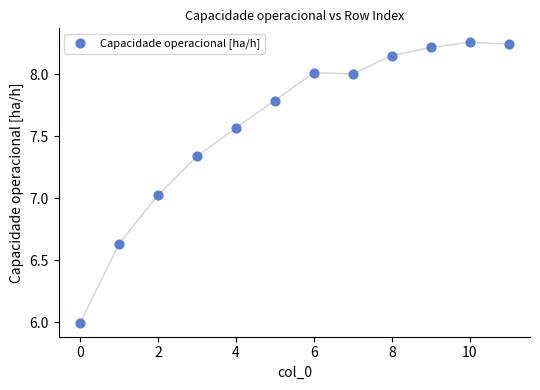

What is the range of Y values (max minus min)?

2.3